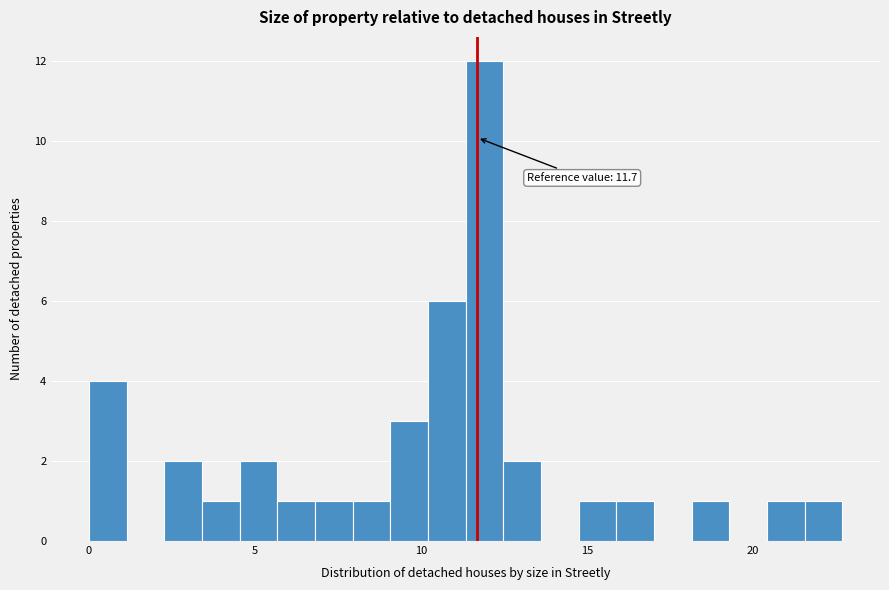

Around what value on the x-axis is the tallest bar? Give the approximate position of its centre, as read against the axis.

12.0